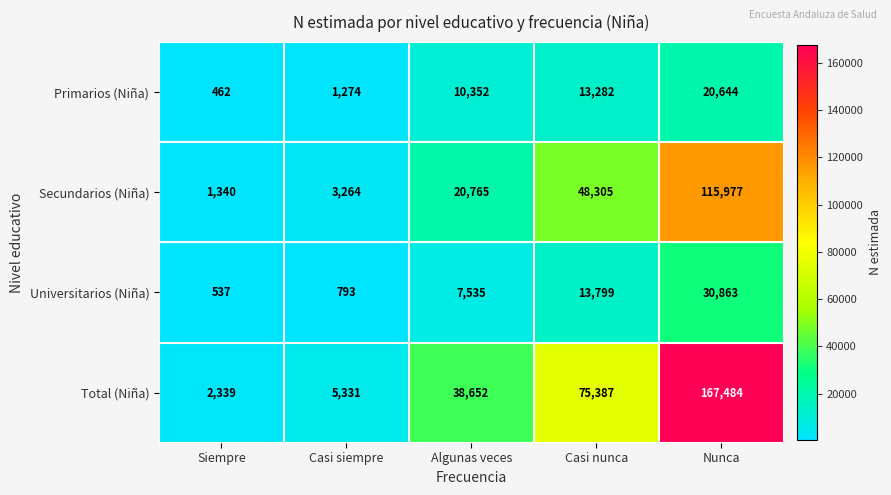

What is the difference between the second highest and minimum values in the Primarios (Niña) series?

12820